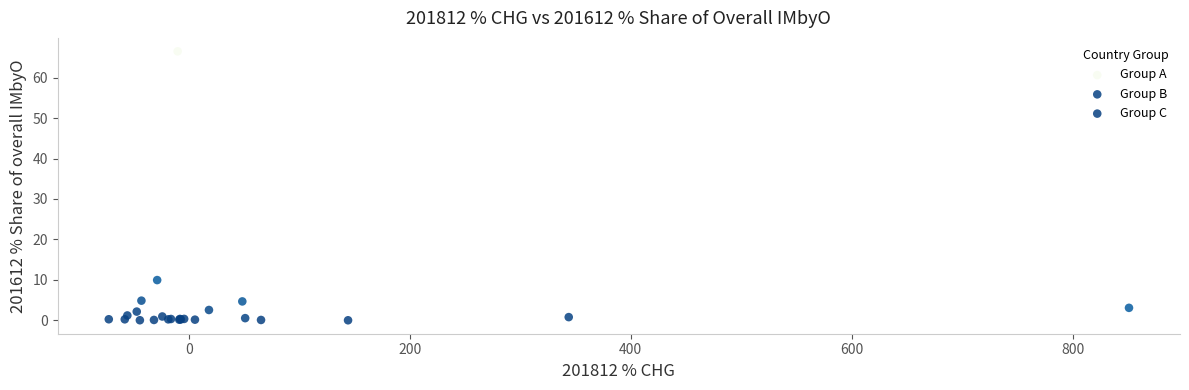

Which series reaches the maximum Y coordinate?

Group A